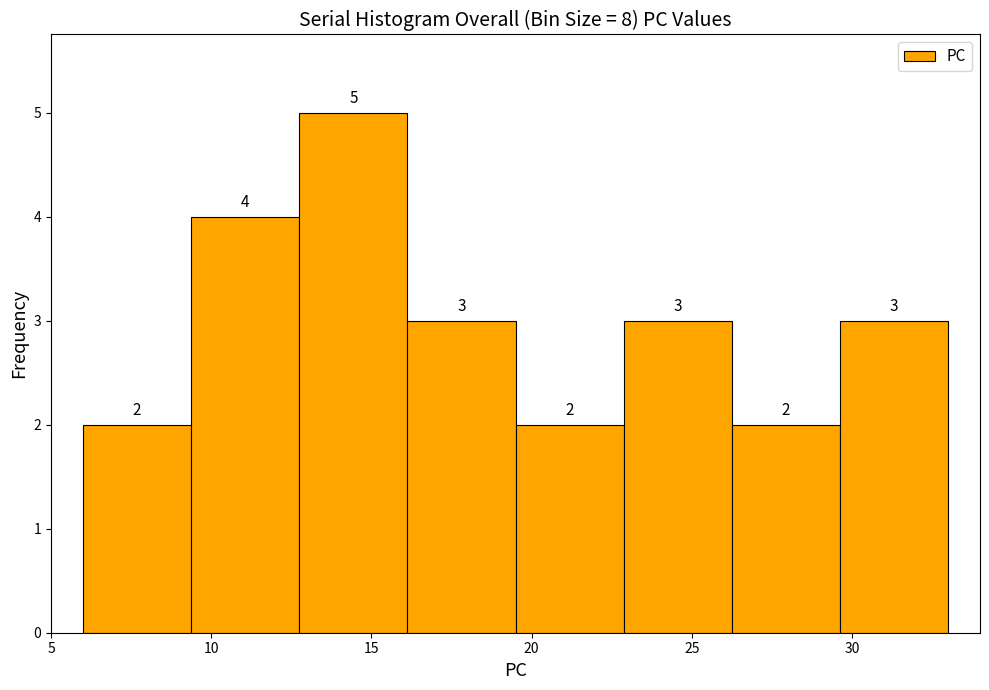

Reading left to right, list every bar in this chart as the range it spans on the x-axis followed by its height. The bar edges are not printed on the chart, so give them approximately, as read against the axis.

6.0 to 9.5: 2
9.5 to 13.0: 4
13.0 to 16.0: 5
16.0 to 19.5: 3
19.5 to 23.0: 2
23.0 to 26.5: 3
26.5 to 29.5: 2
29.5 to 33.0: 3